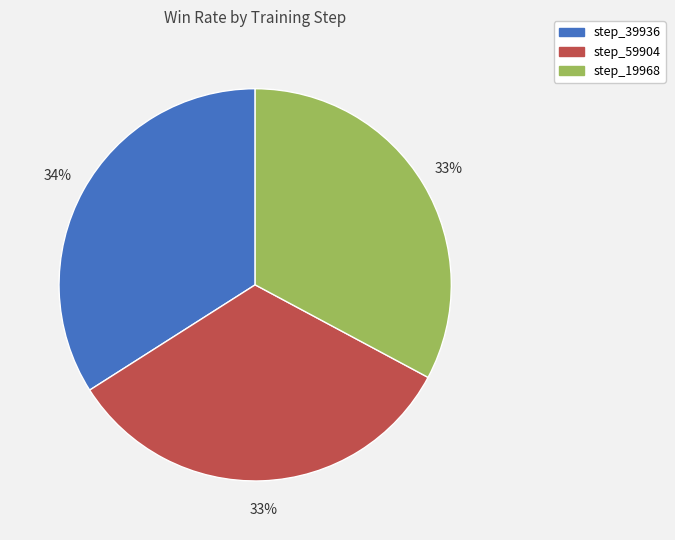

Does any single category account for the majority?

No